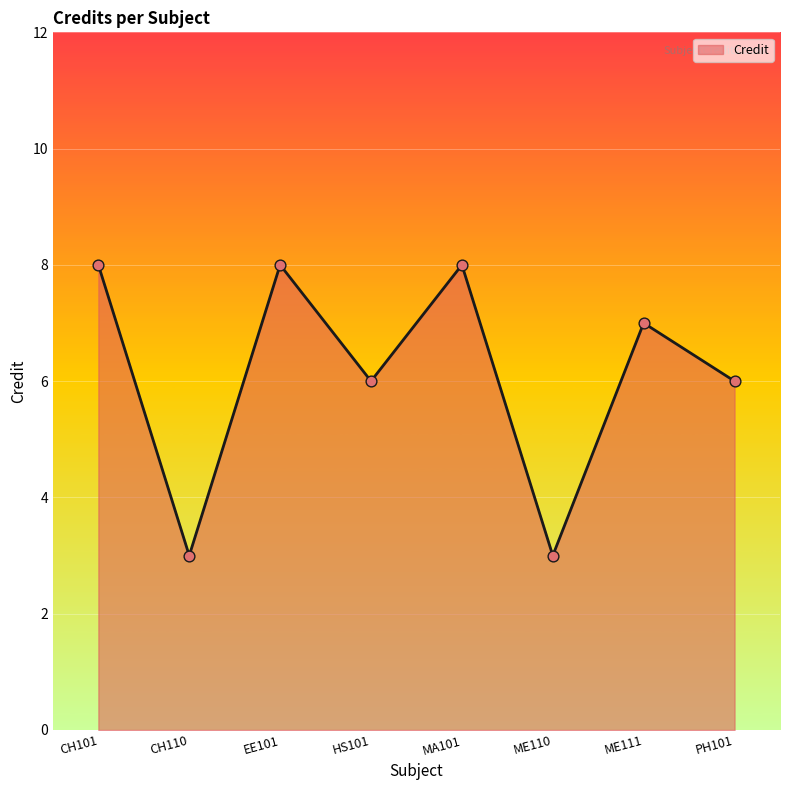

Which has a higher value, EE101 or ME111?

EE101